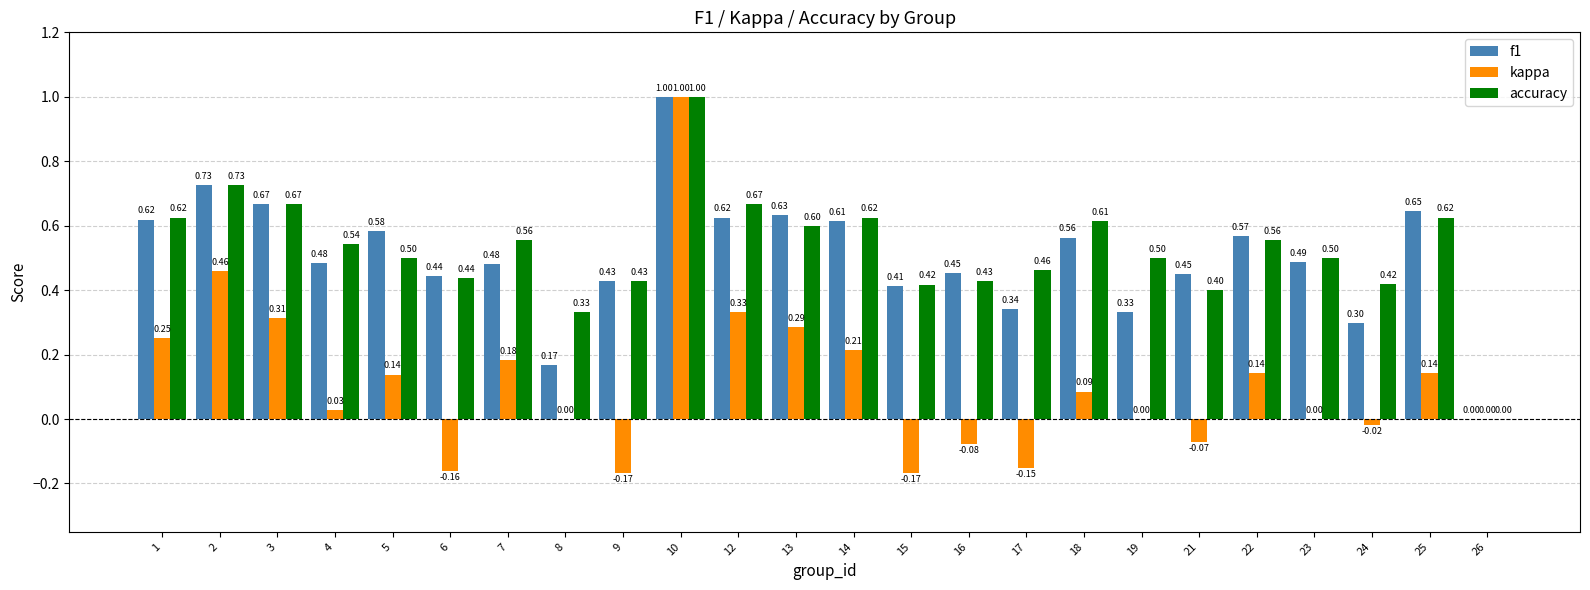

How many distinct data groups are displayed?

3